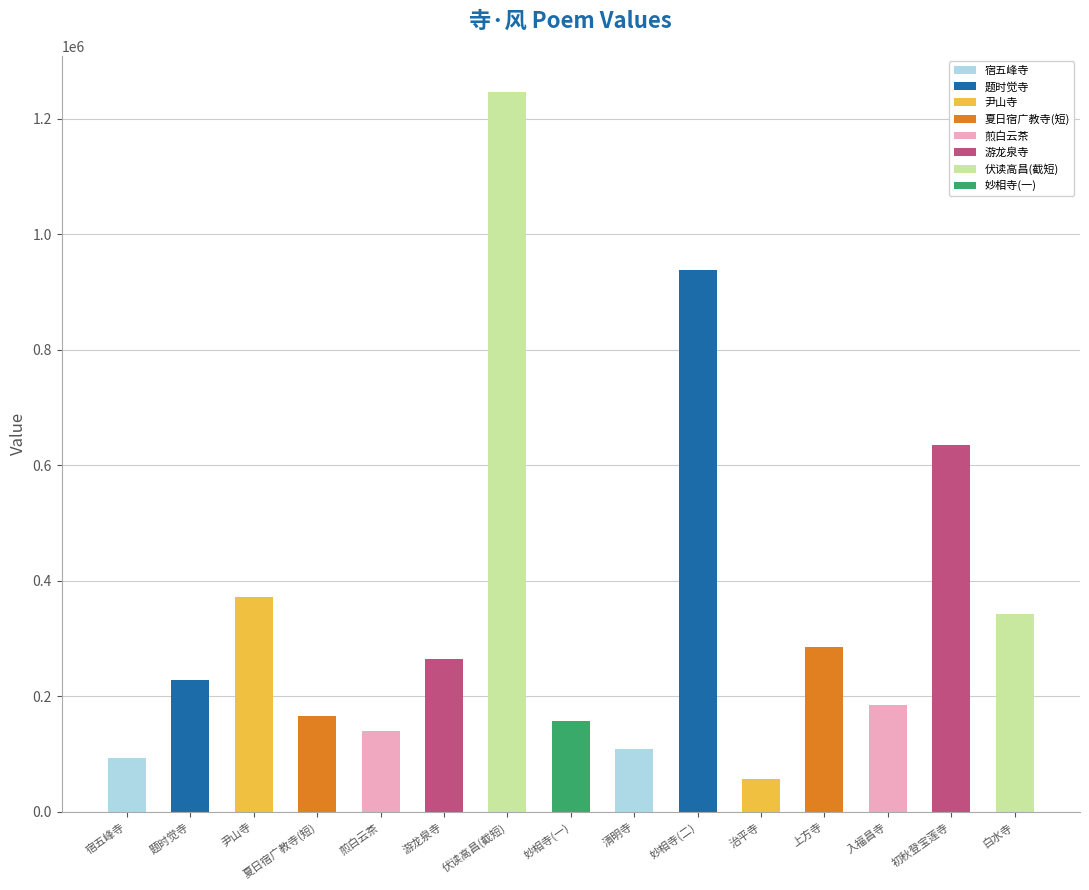

What is the value of the 10th bar from the left?

938846